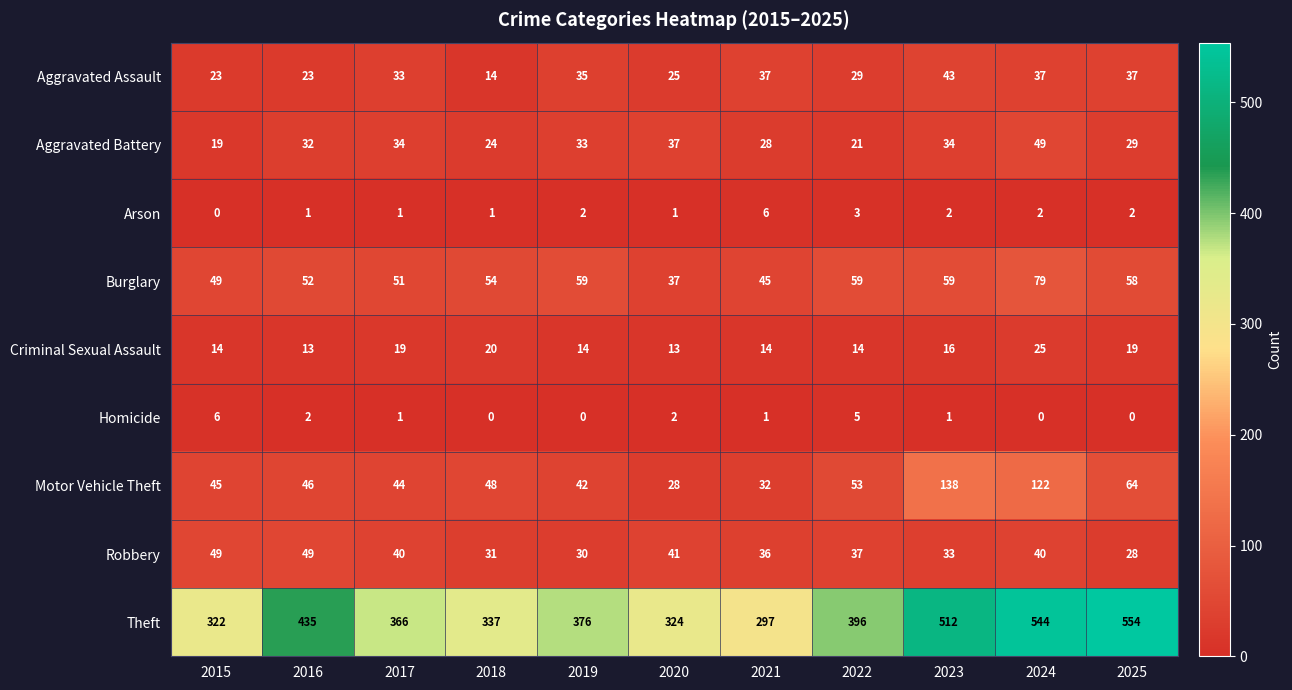

Is it true that Burglary equals 51 at 2017?

True